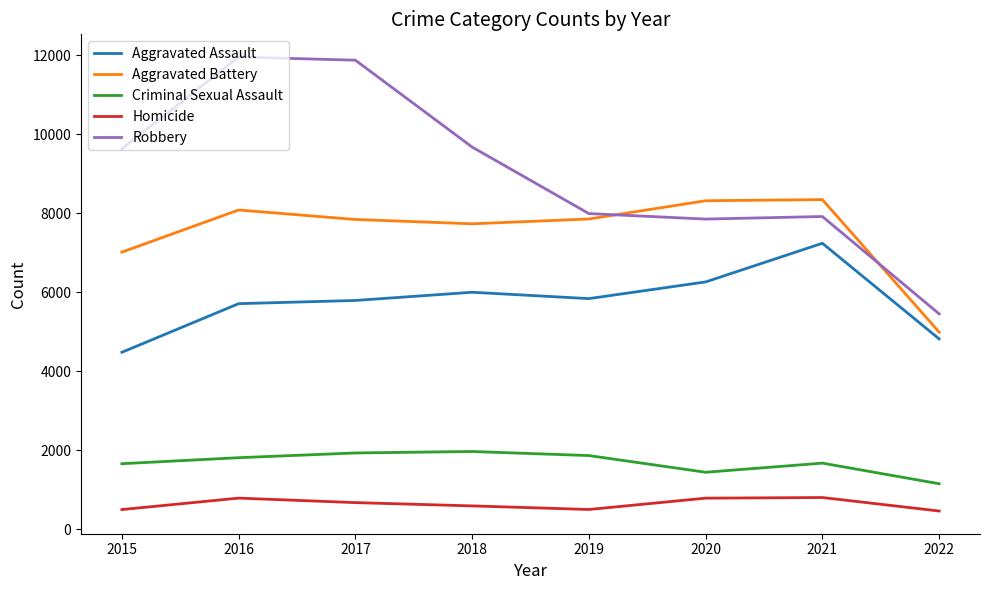

Does the chart display data point markers on the line(s)?

No